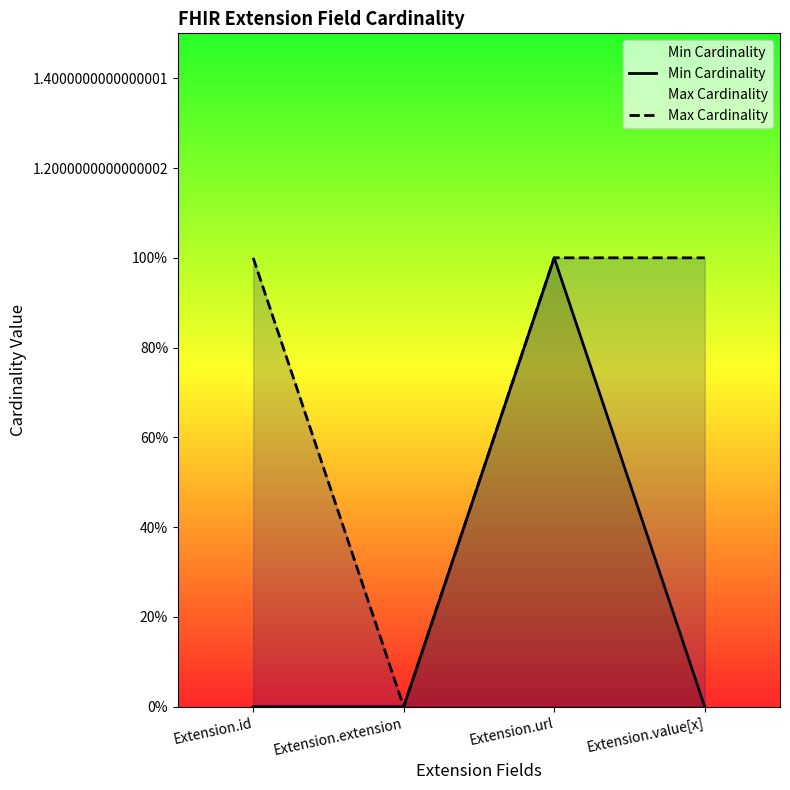

Is the value of Min Cardinality at Extension.extension greater than the value of Max Cardinality at Extension.value[x]?

No